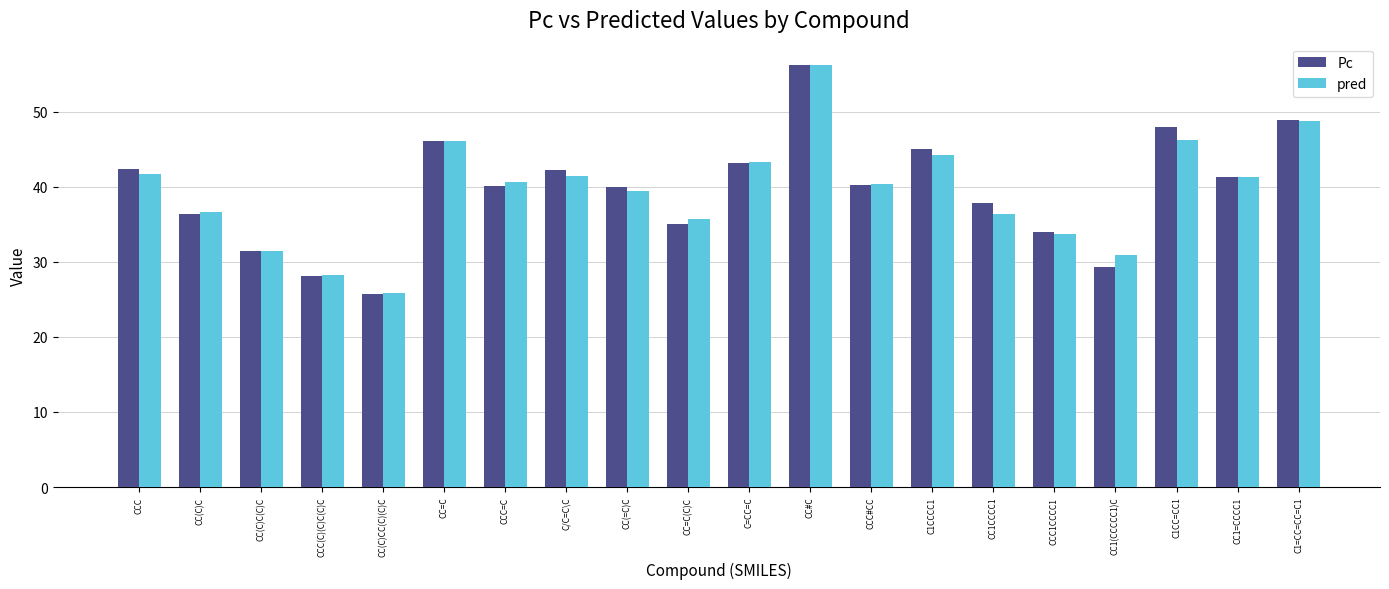

Which series changed the most between CC=C and CCC#CC?

Pc